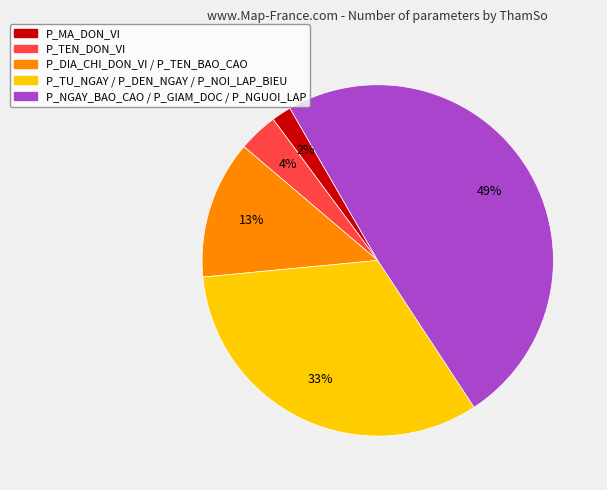

Is it true that P_NGAY_BAO_CAO / P_GIAM_DOC / P_NGUOI_LAP is 49% of the pie?

True